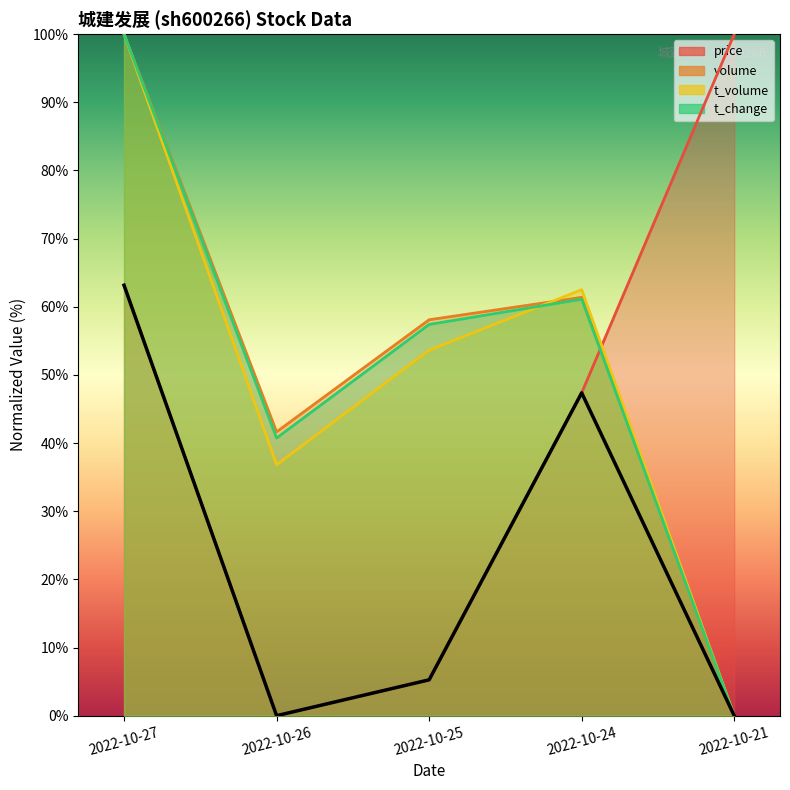

What is the sum of all t_volume values?

252.9